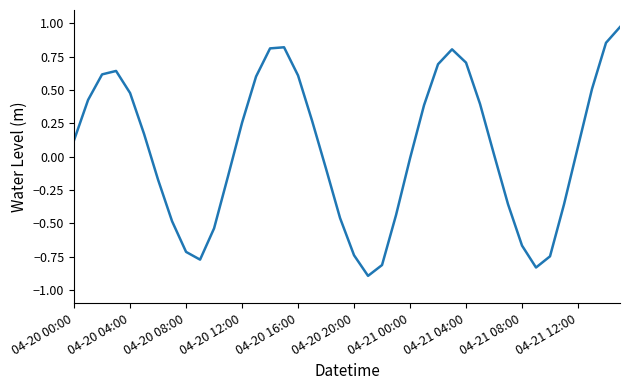

What is the minimum value shown in the chart?

-0.9